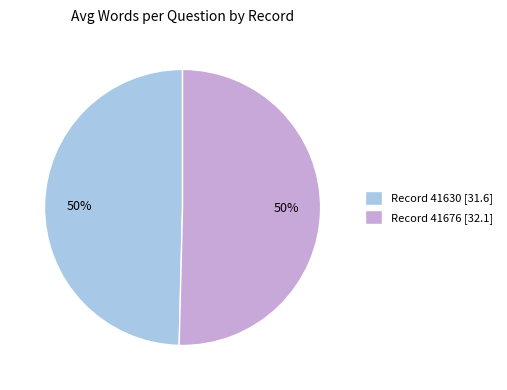

Combined, do Record 41630 [31.6] and Record 41676 [32.1] account for over 50%?

Yes